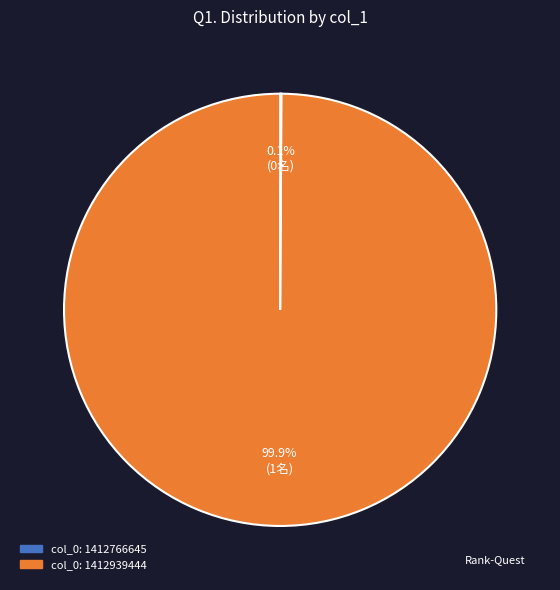

Which slice represents more than half of the pie?

col_0: 1412939444